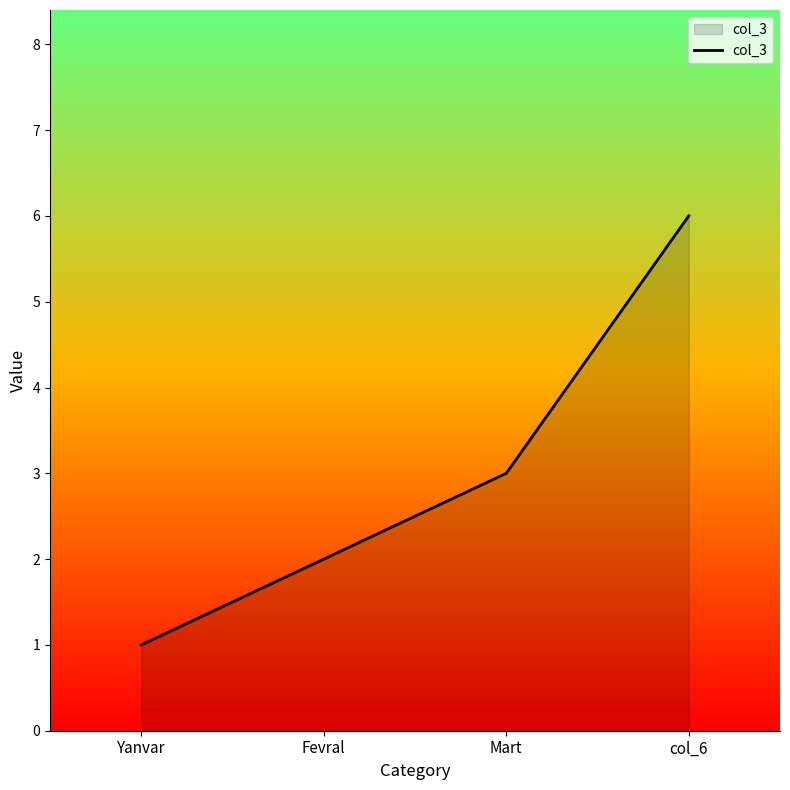

What is the sum of the values at Fevral and Yanvar?

3